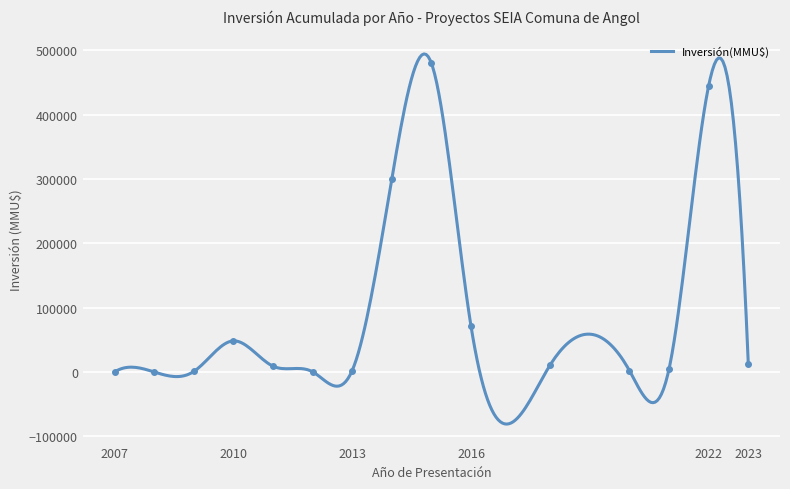

How many series are shown in this chart?

1